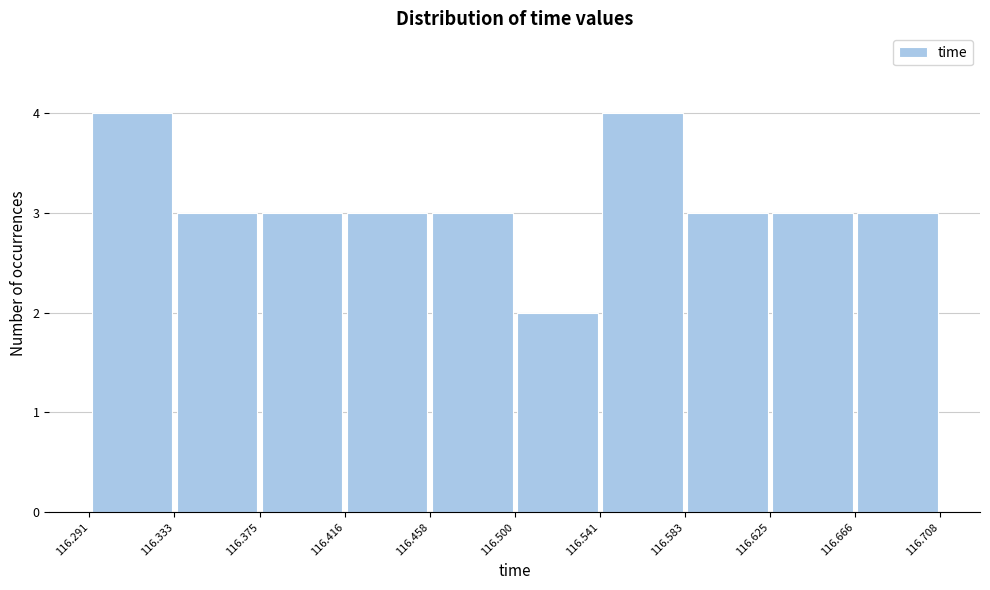

What is the height of the bar covering 116.333 to 116.375 on the x-axis? The values are not printed on the chart, so give them approximately, as read against the axis.

3